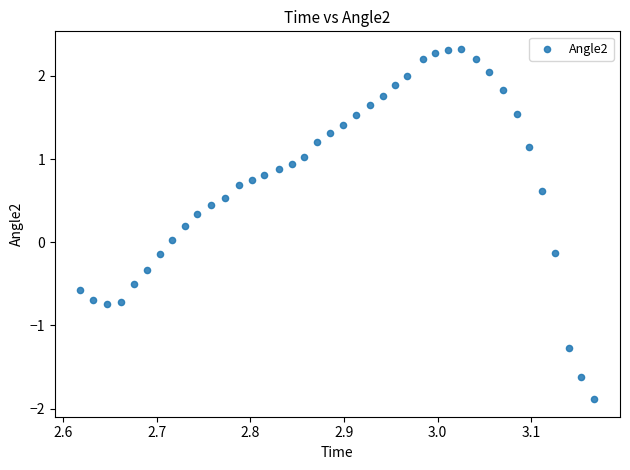

What is the range of X values (max minus min)?

0.5